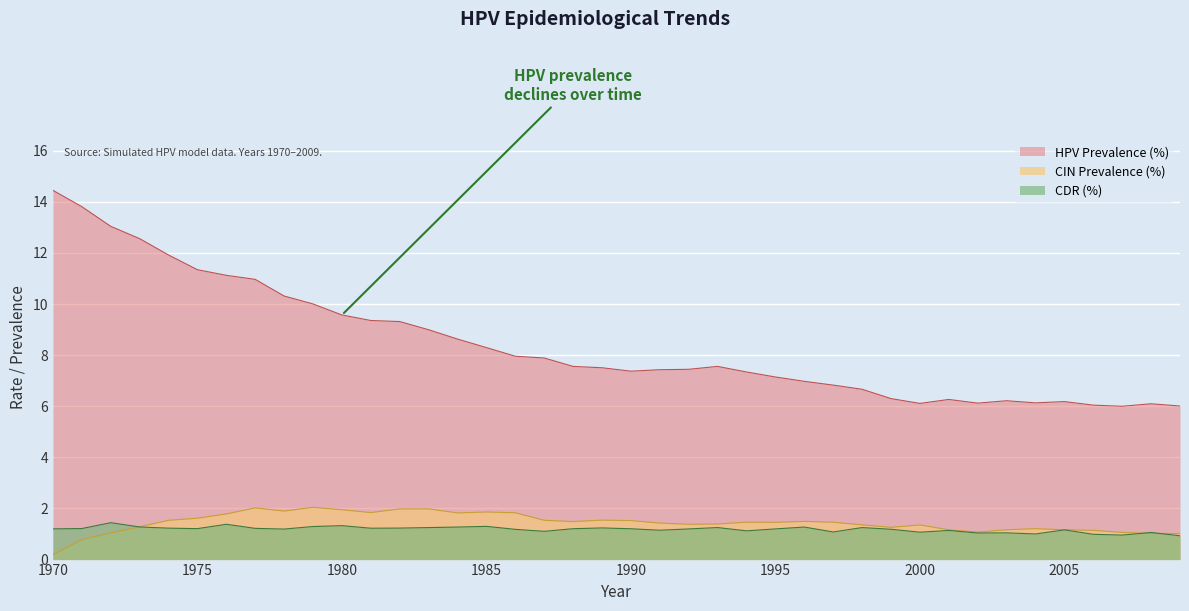

What is the total value across all series at 1989?

10.3